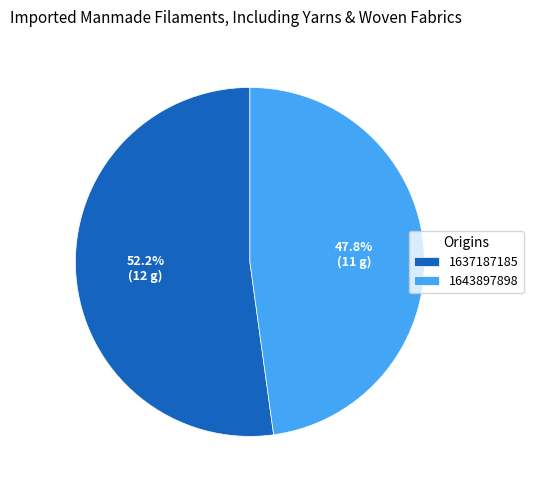

Does 1643897898 account for over 50% of the chart?

No